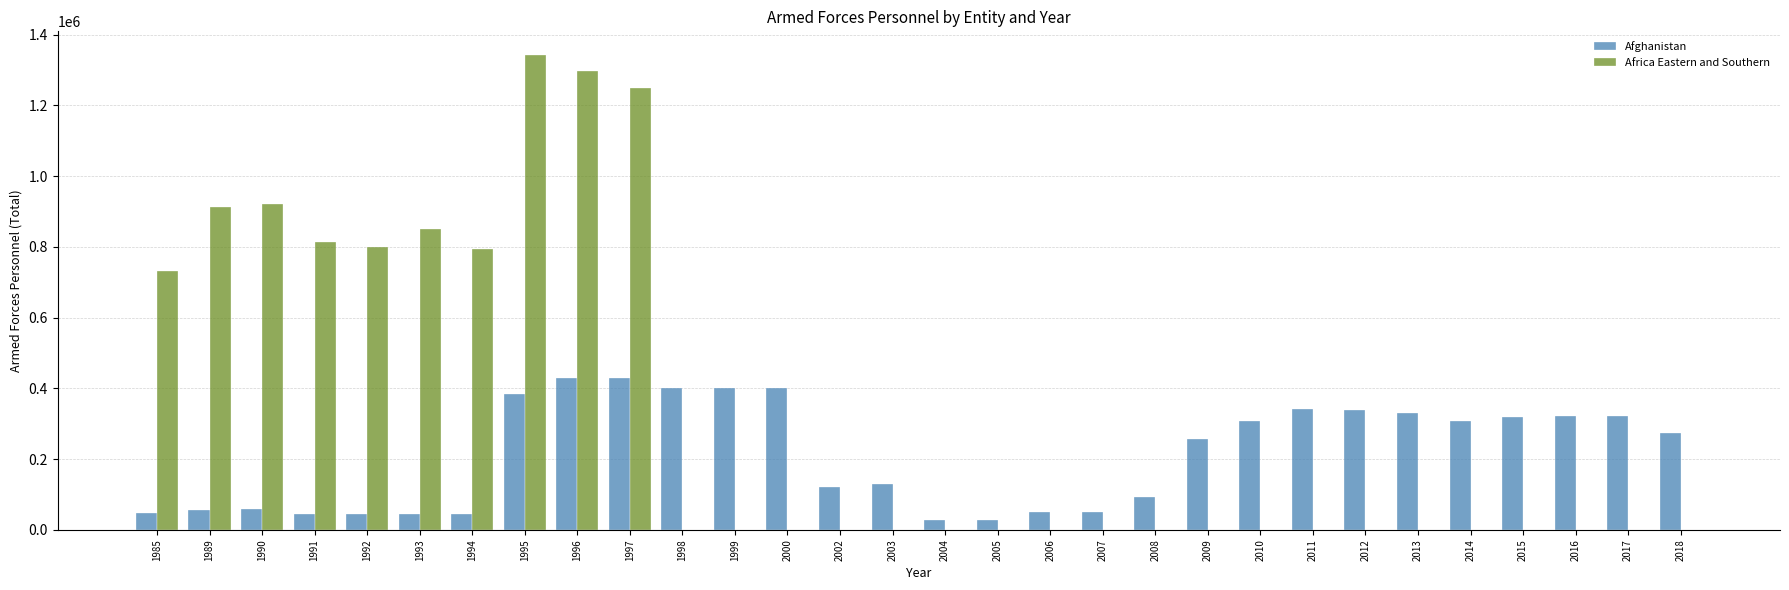

Which series has the largest range (max minus min)?

Africa Eastern and Southern